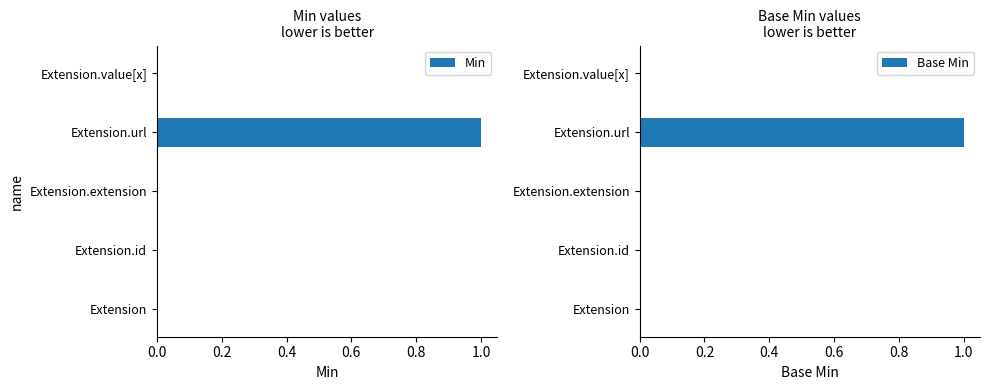

List the series in order of their peak value, highest first.

Min, Base Min